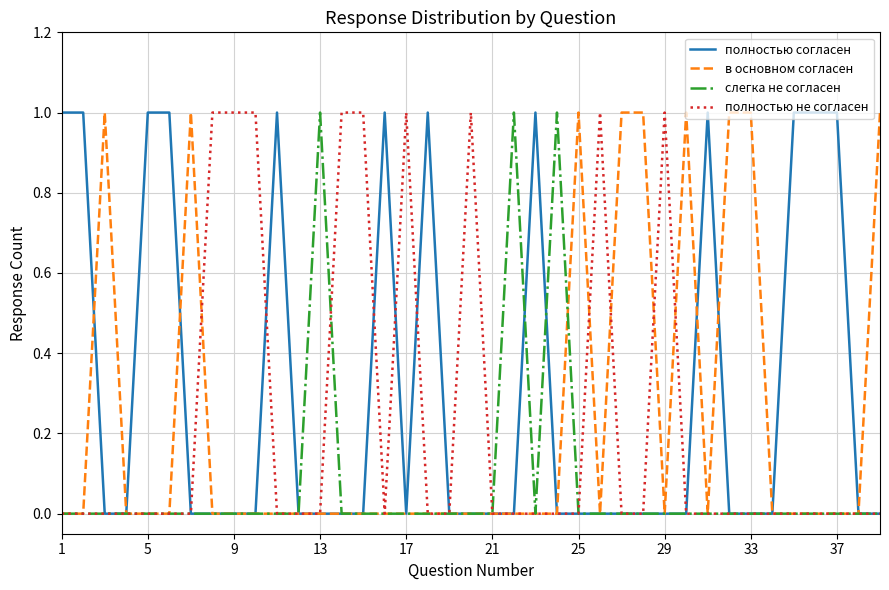

What are all the series names shown in the legend?

полностью согласен, в основном согласен, слегка не согласен, полностью не согласен